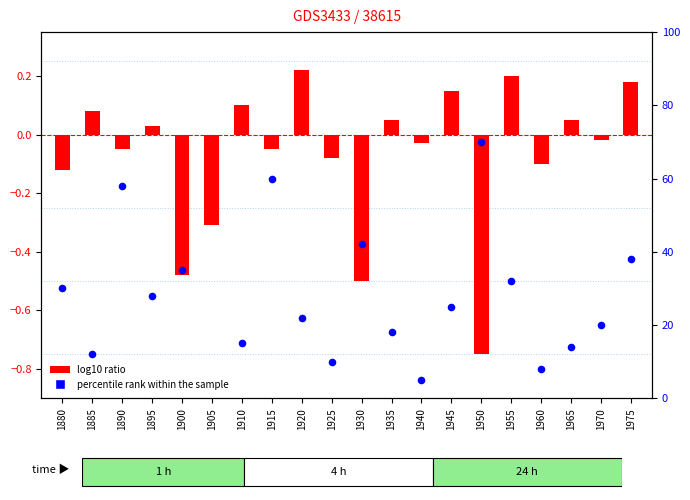

What are all the series names shown in the legend?

log10 ratio, percentile rank within the sample